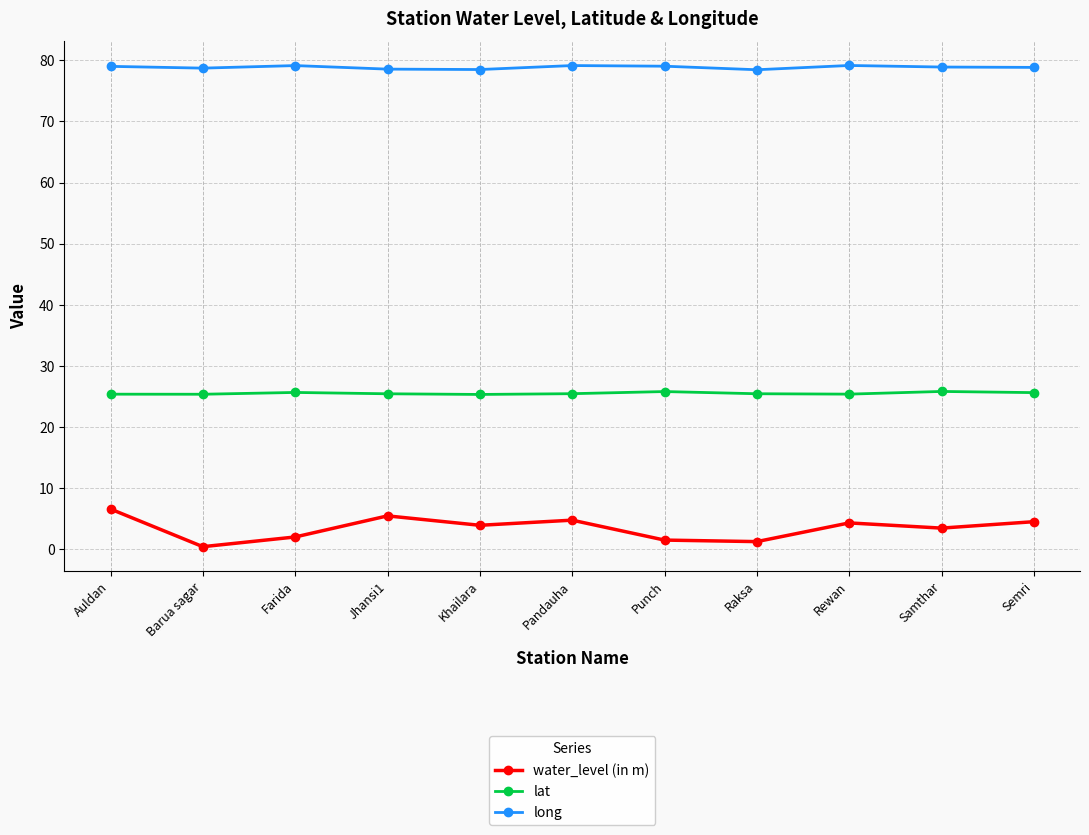

What is the value of the long point at the 8th from the left?

78.5